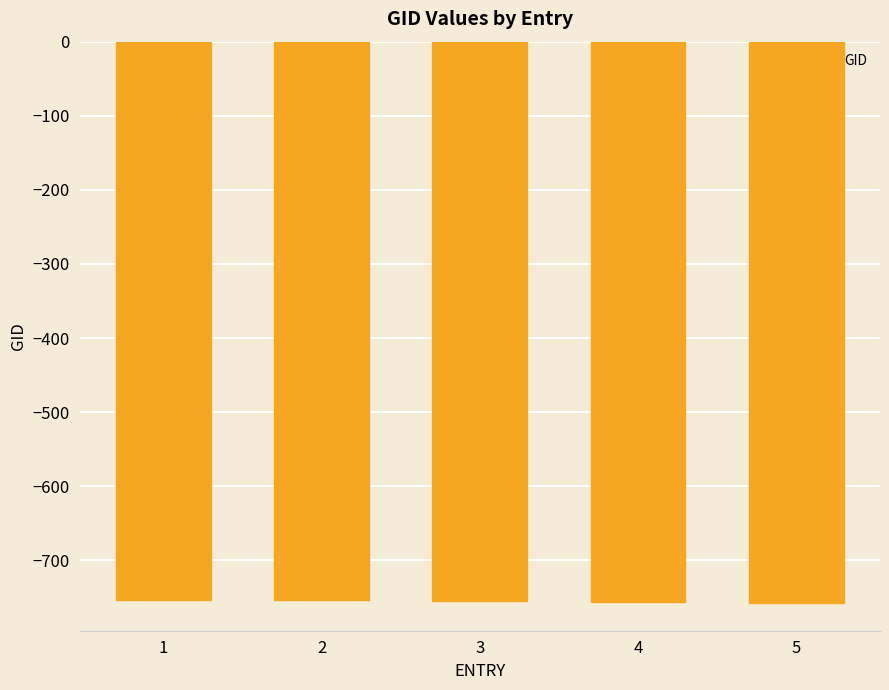

What is the smallest value displayed?

-757